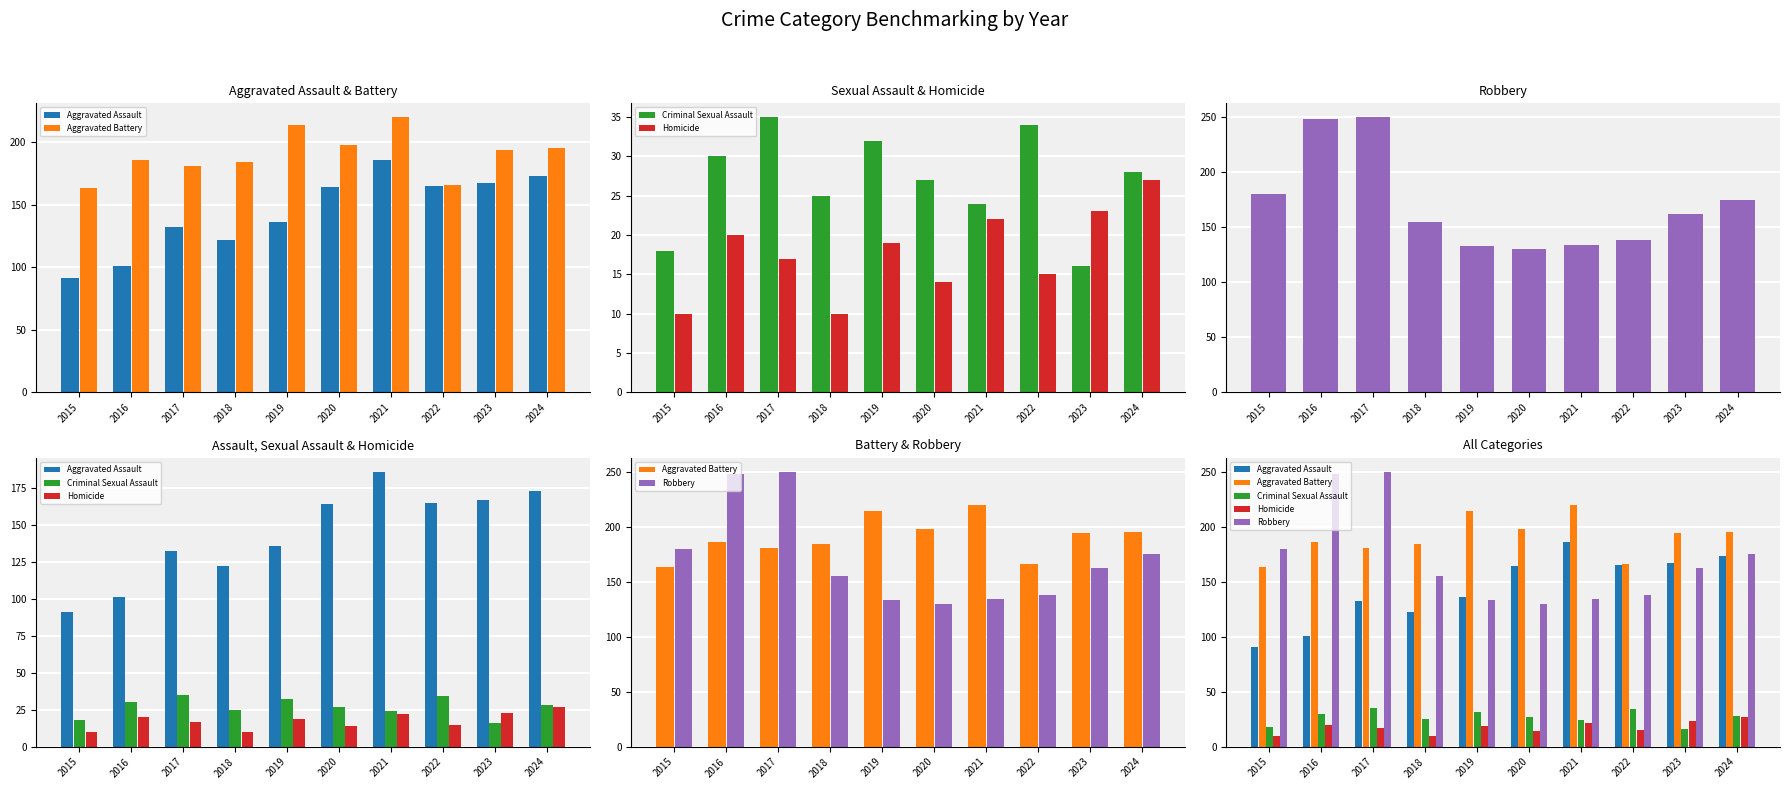

What value does the Aggravated Assault series have at 2023?

167